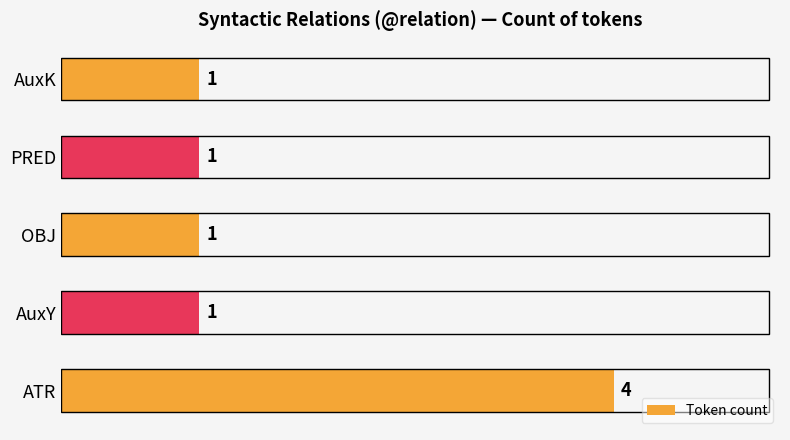

The chart shows a value of 2 at AuxK. True or false?

False